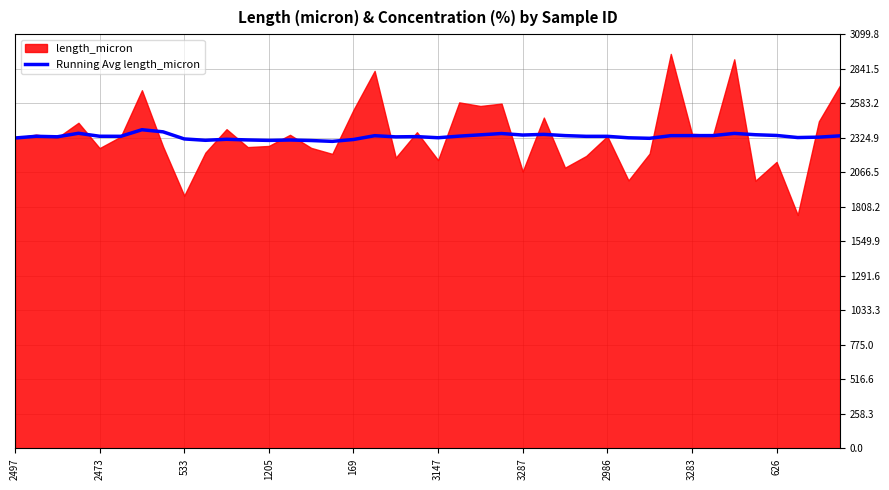

What is the highest value of the Running Avg length_micron series?

2384.7